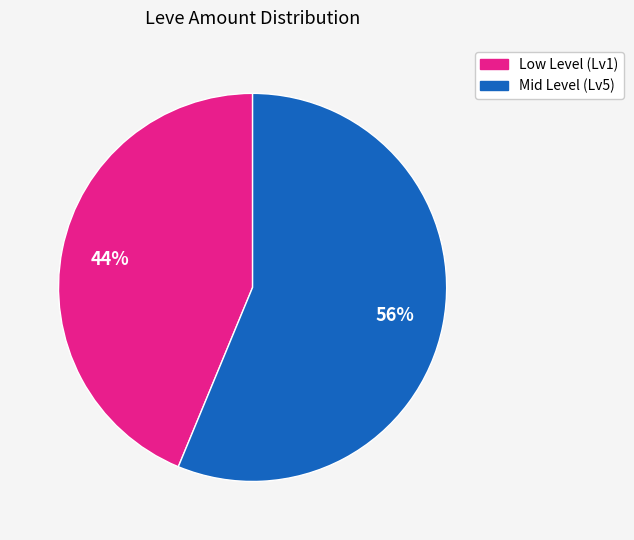

Does any single category account for the majority?

Yes